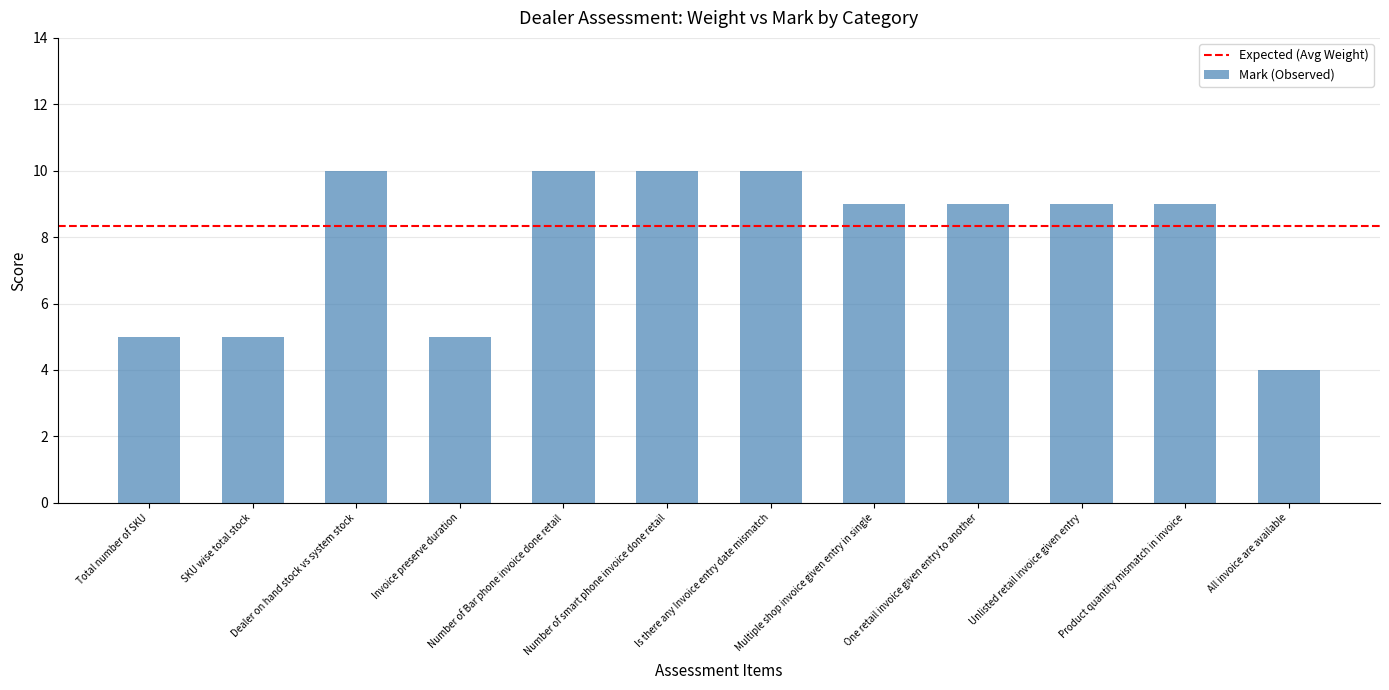

Approximately how many times larger is the value at SKU wise total stock compared to Unlisted retail invoice given entry?

0.6